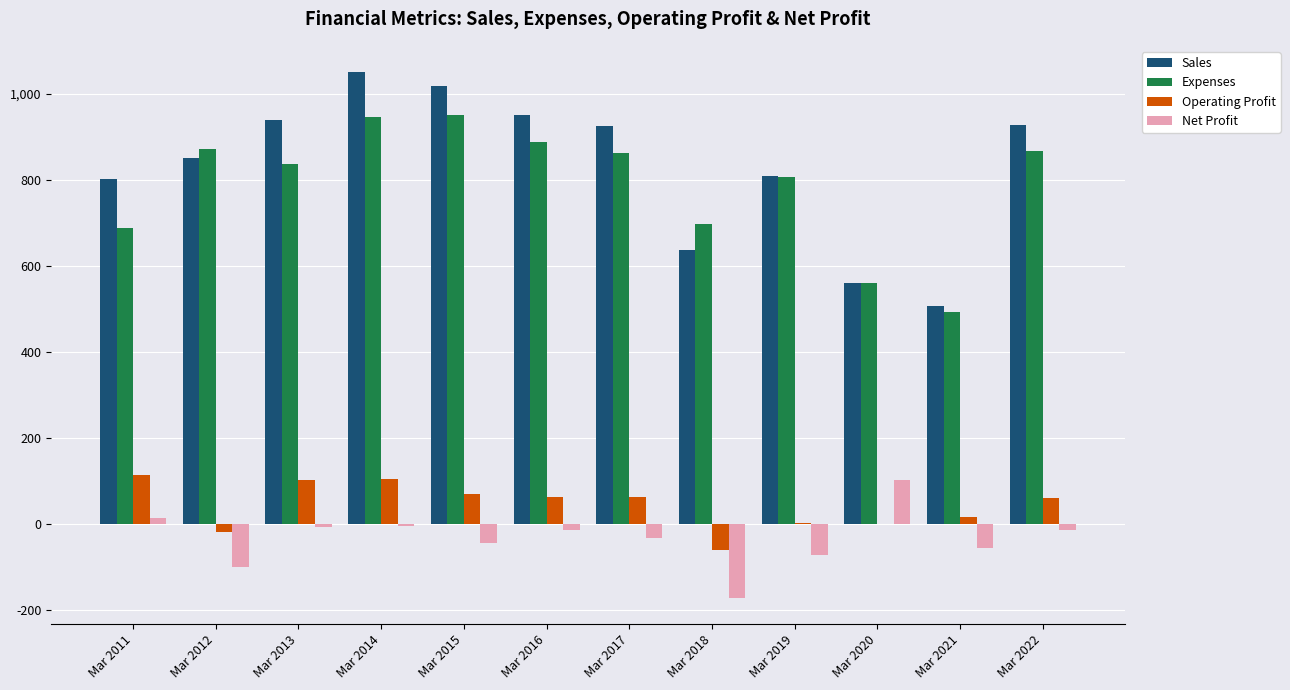

The Operating Profit series shows 0 at Mar 2020. True or false?

True